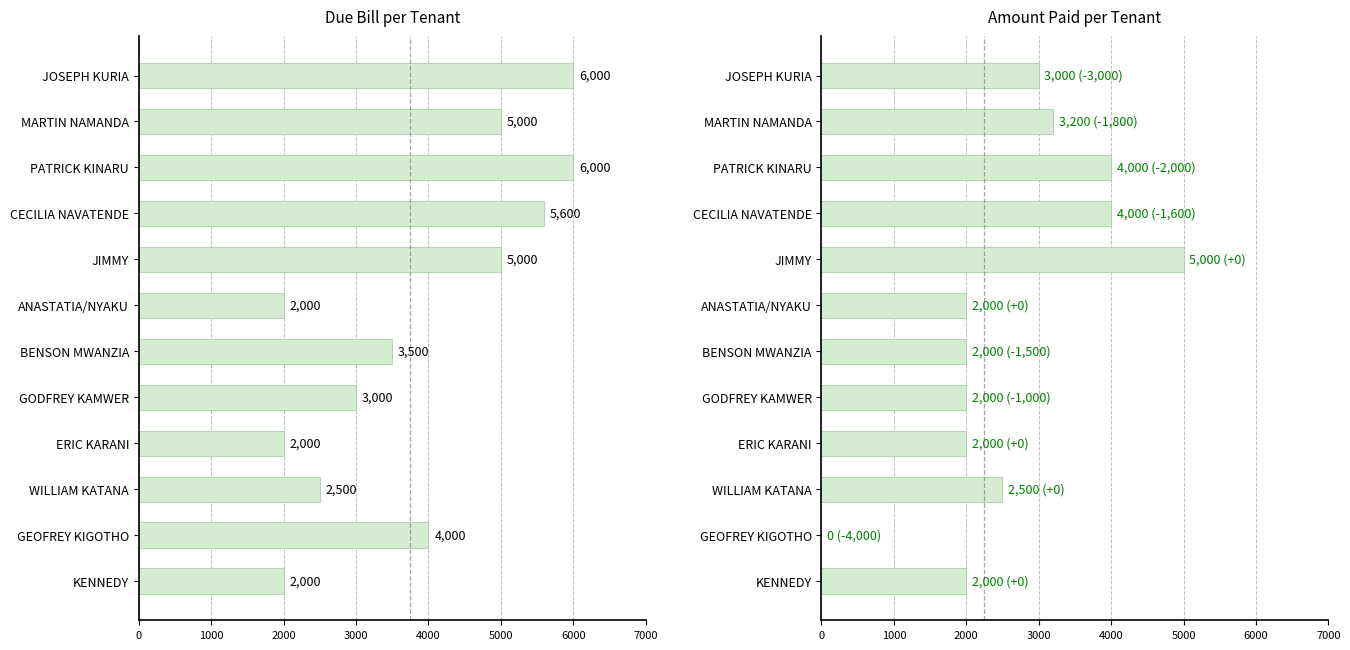

Is it true that PAID equals 5000 at JIMMY?

True